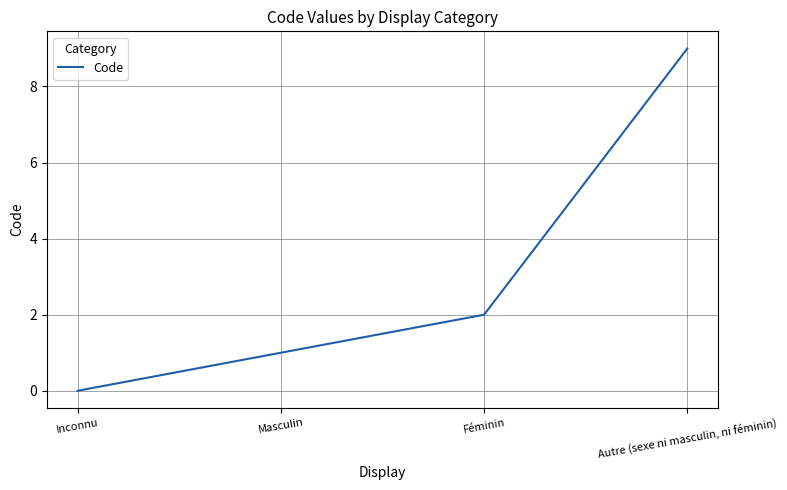

Which label corresponds to the largest value in the chart?

Autre (sexe ni masculin, ni féminin)